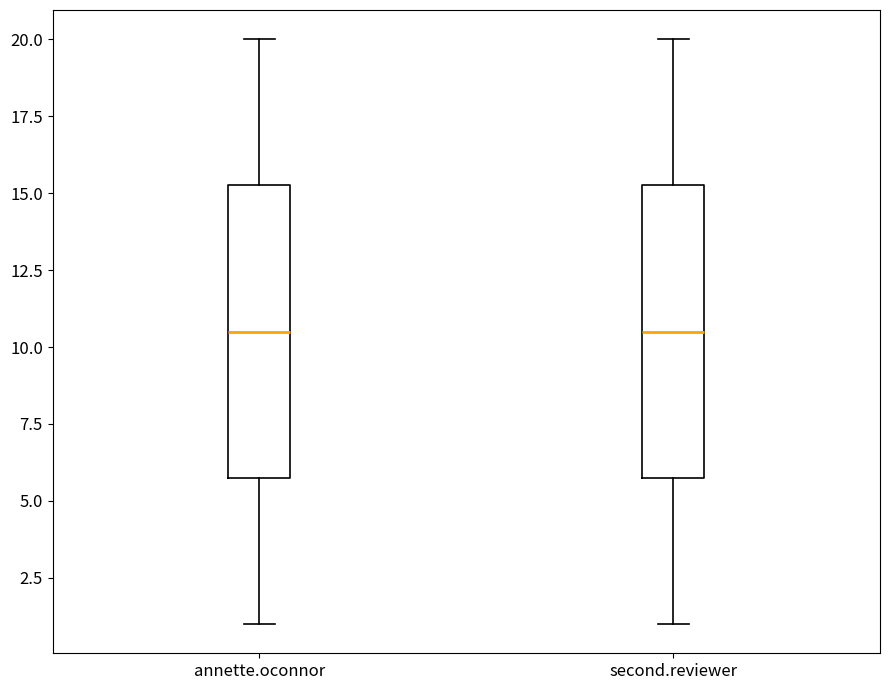

Where does the upper whisker of the box for second.reviewer end on the y-axis? The values are not printed on the chart, so give them approximately, as read against the axis.

20.0